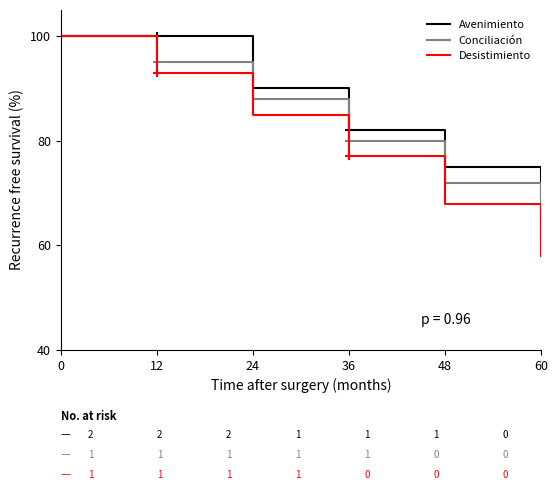

What is the minimum value shown in the chart?

58